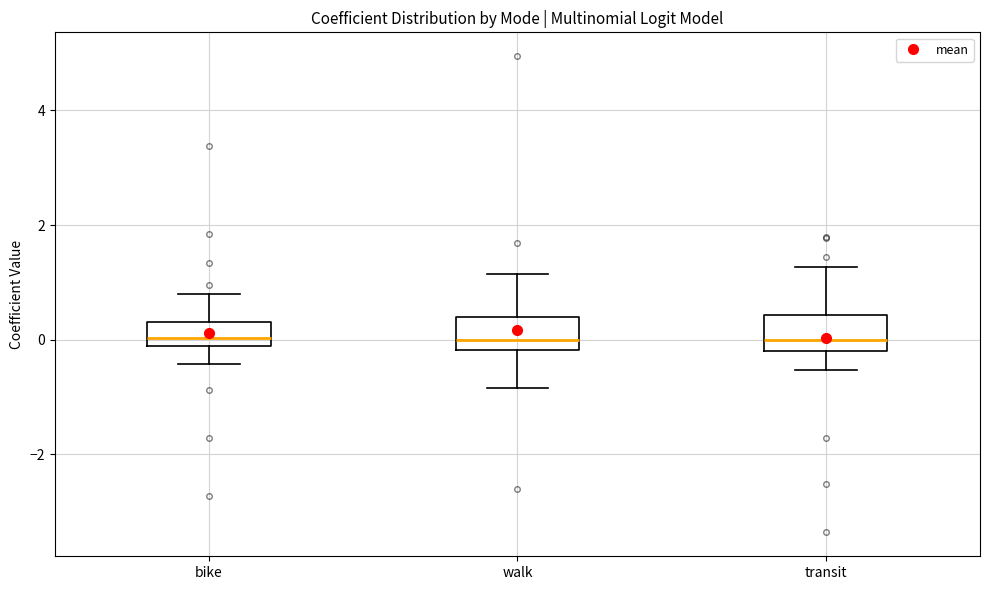

Reading left to right, read every box against the y-axis: the position of its median line, the range the box covers, and the ends of its whiskers. The values are not printed on the chart, so give them approximately, as read against the axis.

bike: median 0.0, box -0.2 to 0.4, whiskers -0.4 to 0.8
walk: median 0.0, box -0.2 to 0.4, whiskers -0.8 to 1.2
transit: median 0.0, box -0.2 to 0.4, whiskers -0.6 to 1.2